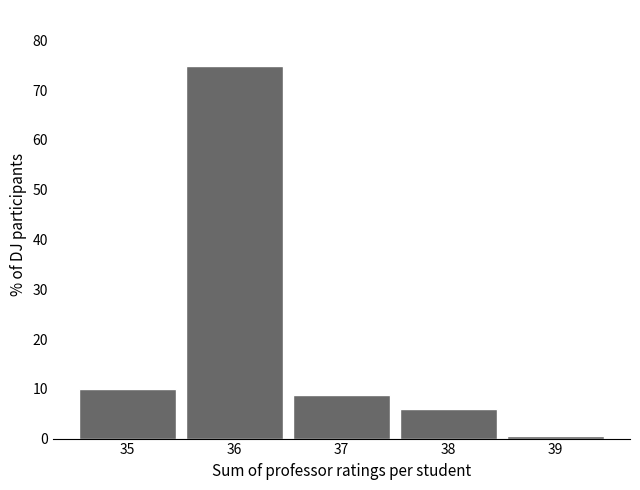

Reading left to right, list every bar in this chart as the range it spans on the x-axis followed by its height. The values are not printed on the chart, so give them approximately, as read against the axis.

34.5 to 35.5: 10
35.5 to 36.5: 75
36.5 to 37.5: 9
37.5 to 38.5: 6
38.5 to 39.5: under 1